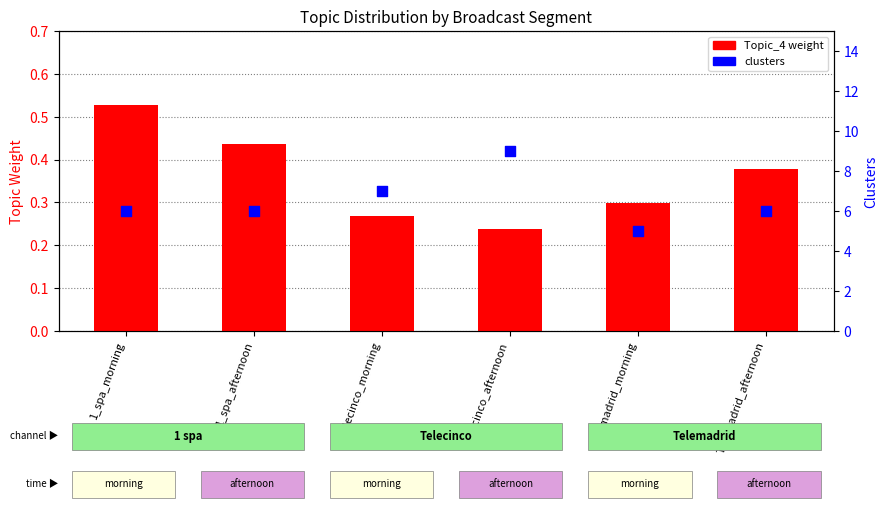

At which category is the sum across all series the highest?

Telecinco_afternoon